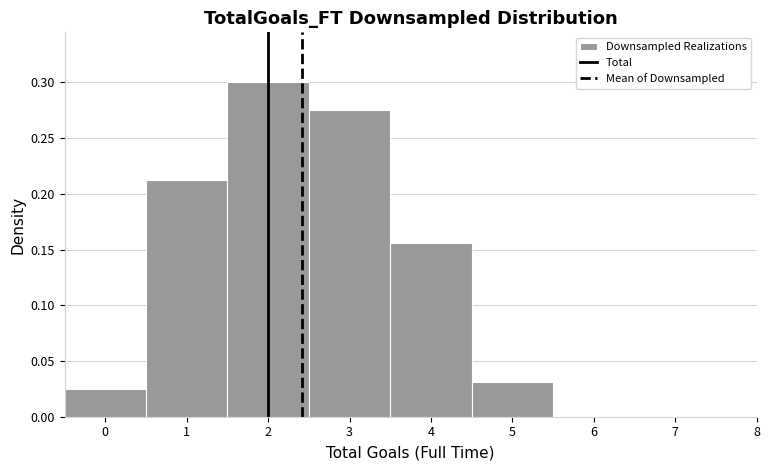

Reading left to right, transcribe this chart: for each bar, give the range it covers on the x-axis and its height. The values are not printed on the chart, so give them approximately, as read against the axis.

-0.5 to 0.5: 0.025
0.5 to 1.5: 0.215
1.5 to 2.5: 0.300
2.5 to 3.5: 0.275
3.5 to 4.5: 0.155
4.5 to 5.5: 0.030